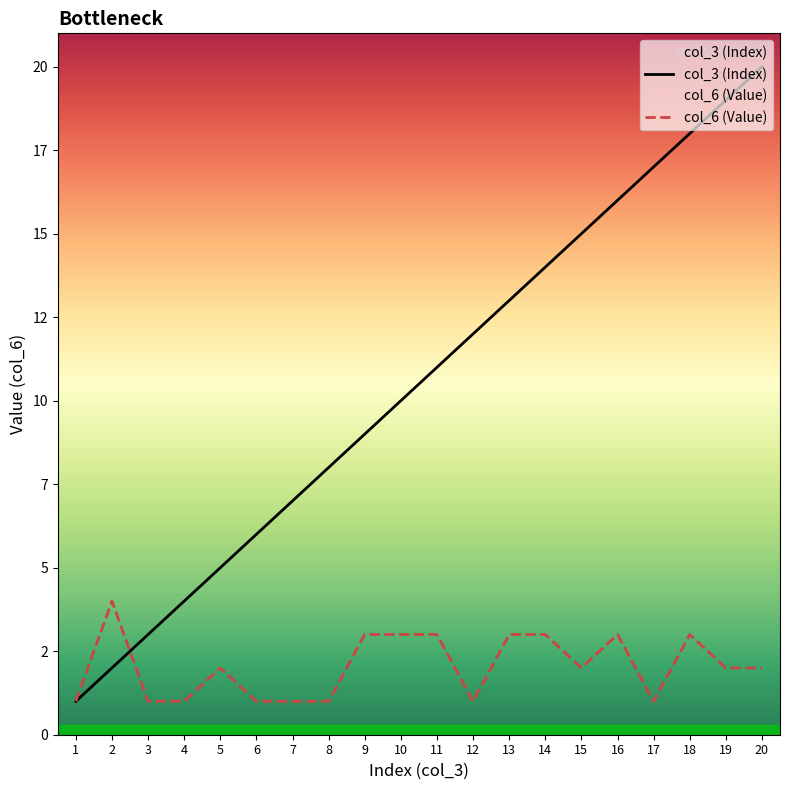

Which series has the widest spread of values?

col_3 (Index)